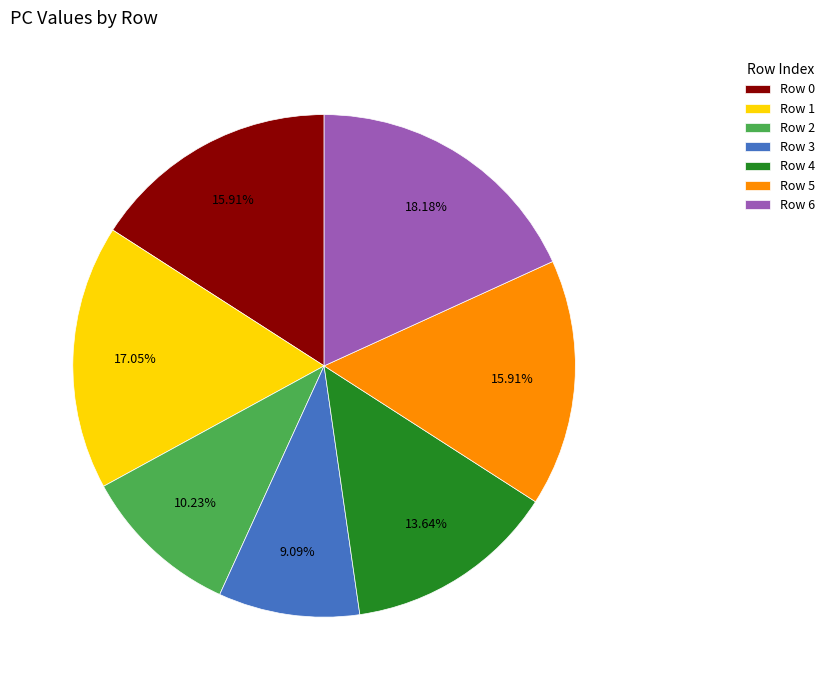

To the nearest percent, what percentage of the pie is Row 4?

14%